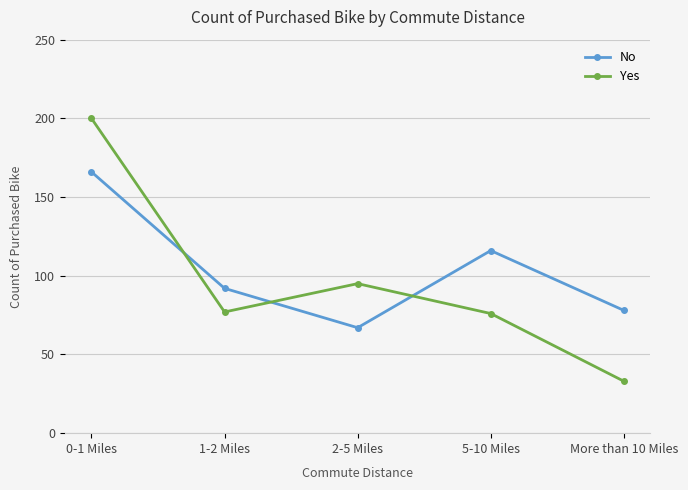

Does the chart display data point markers on the line(s)?

Yes